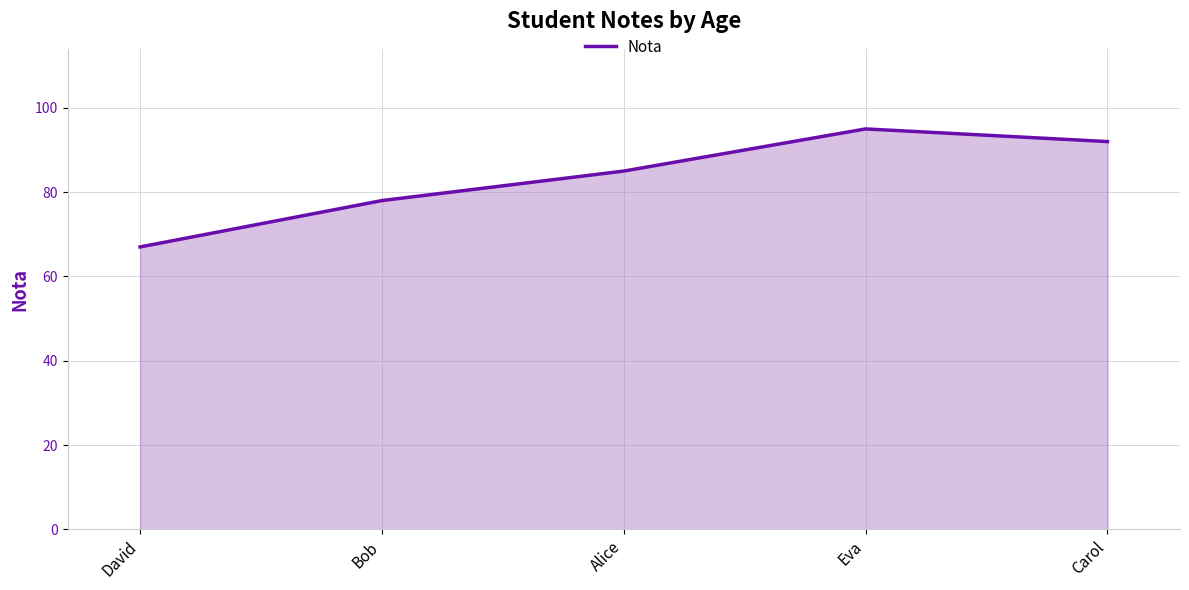

What value does the data have at David, to the nearest 10?

70